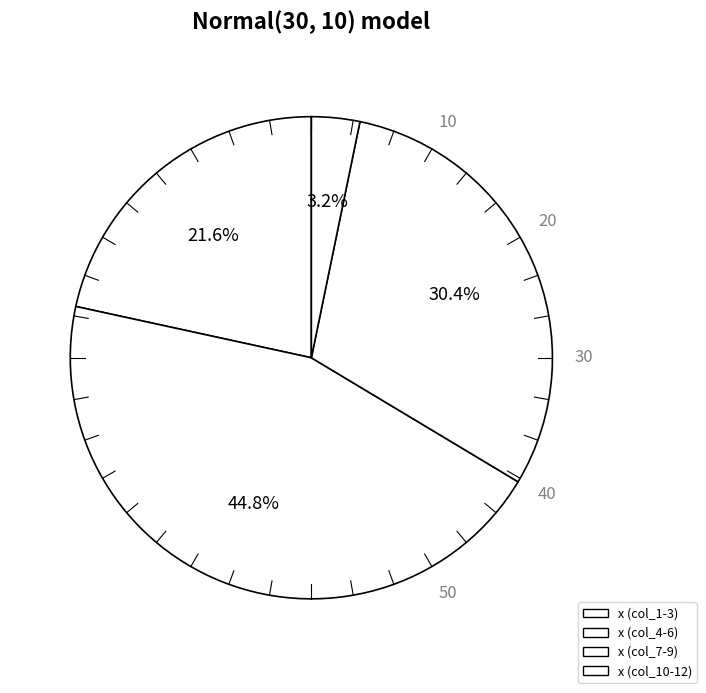

Count the number of slices in the pie.

4